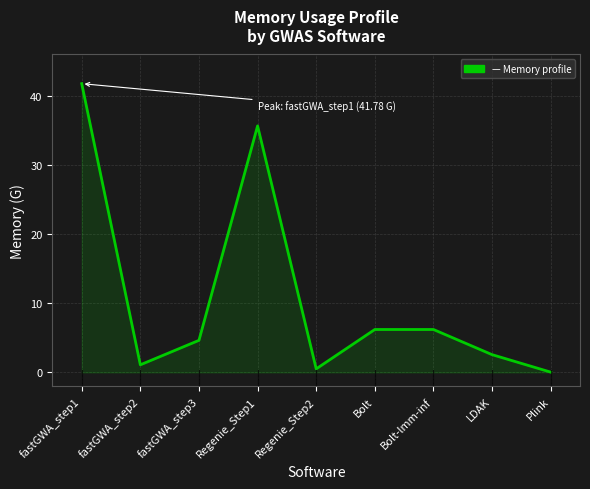

What position from the right is Bolt-lmm-inf?

3